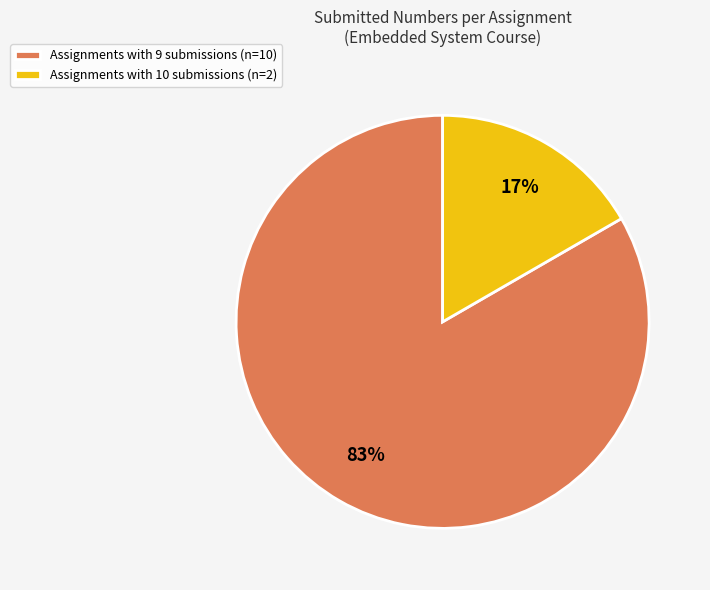

What is the majority slice?

Assignments with 9 submissions (n=10)